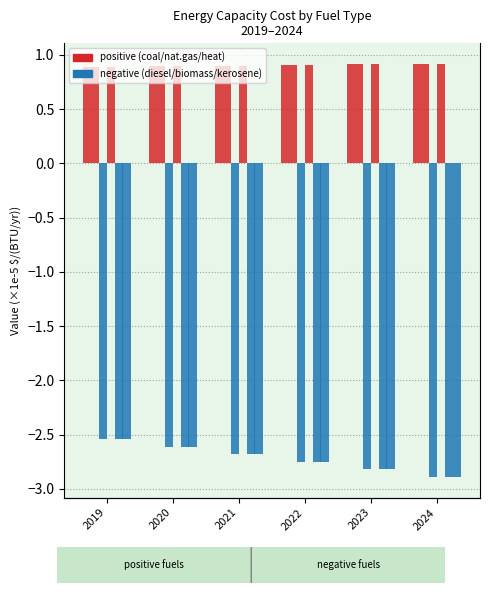

Which series has the widest spread of values?

petroleum diesel